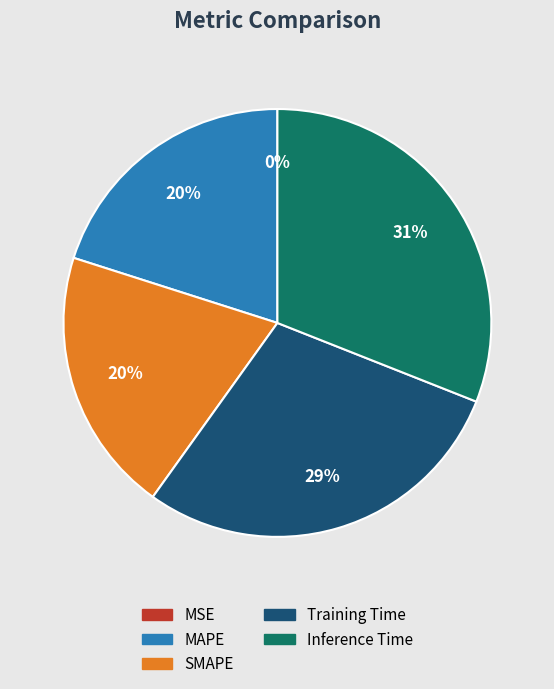

Is there a majority slice in this chart?

No